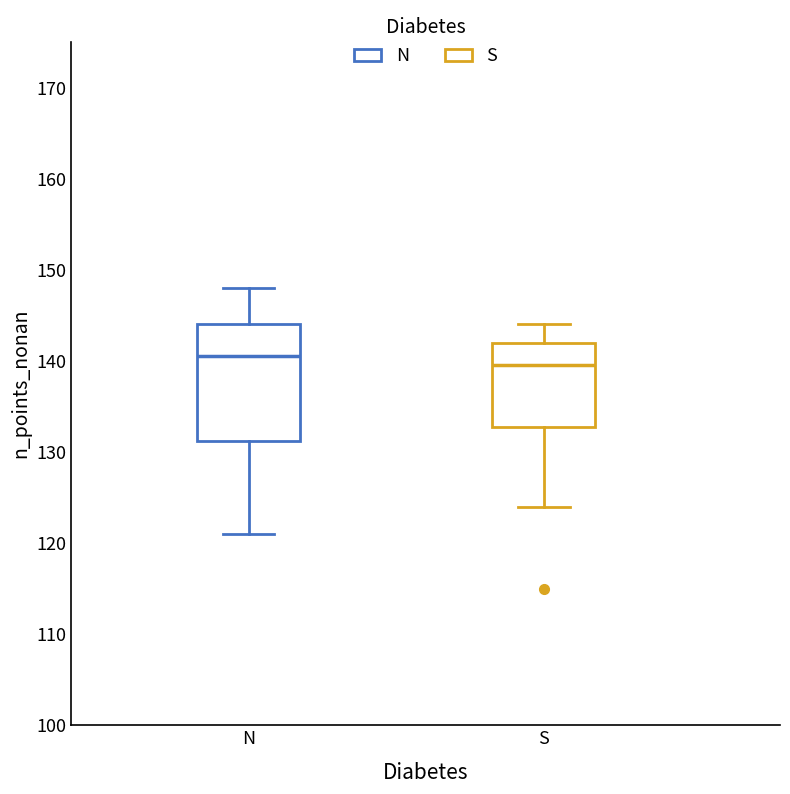

Reading left to right, read every box against the y-axis: the position of its median line, the range the box covers, and the ends of its whiskers. The values are not printed on the chart, so give them approximately, as read against the axis.

N: median 141, box 131 to 144, whiskers 121 to 148
S: median 140, box 133 to 142, whiskers 124 to 144